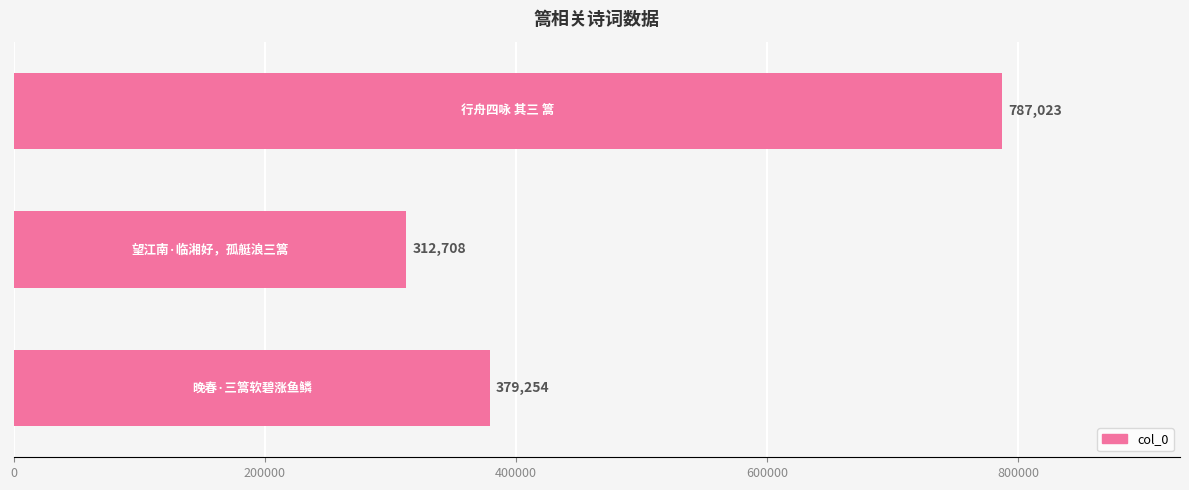

What is the smallest value displayed?

312708